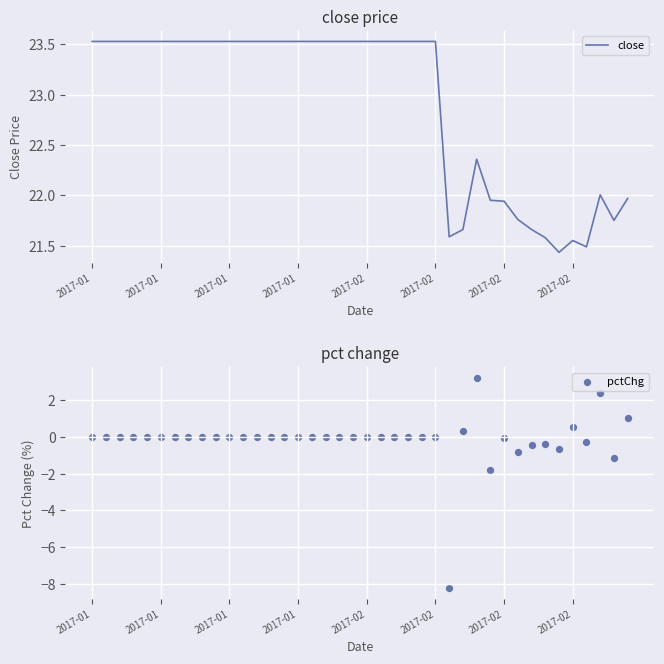

At which category is the sum across all series the highest?

28